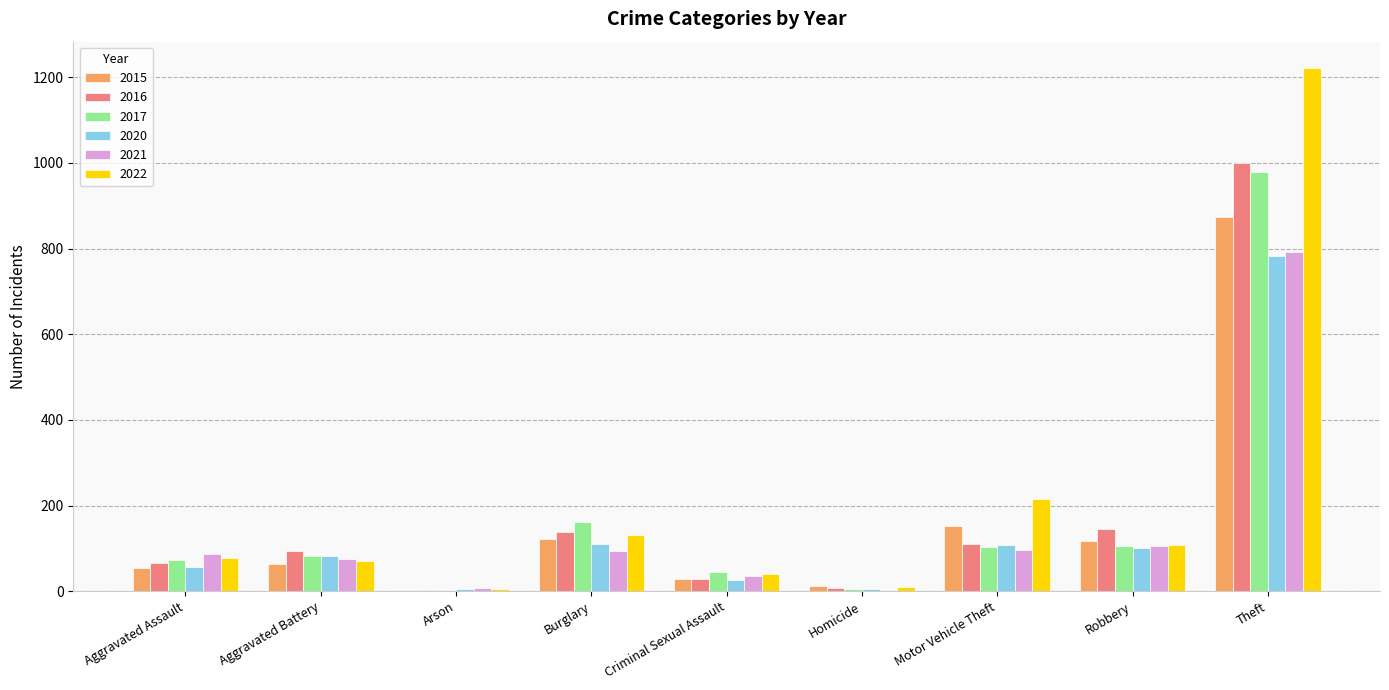

What is the average value of the 2021 series?

144